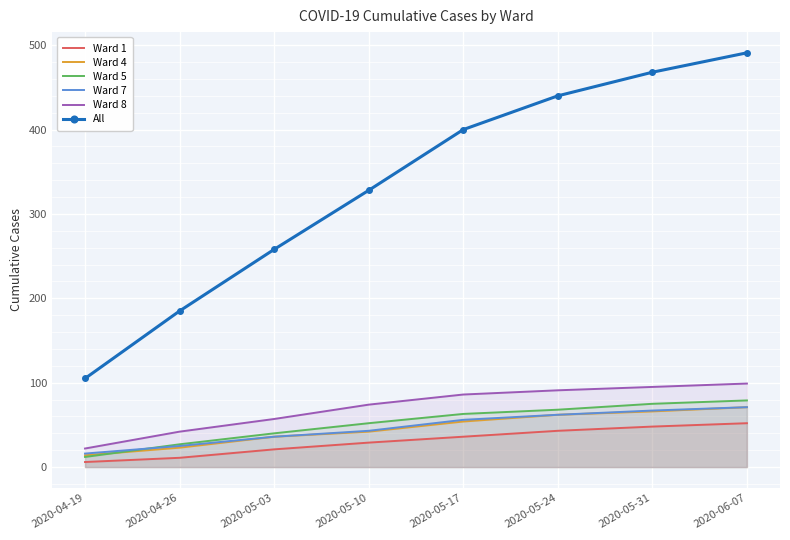

What is the difference between the highest and lowest values at 2020-05-03?

237